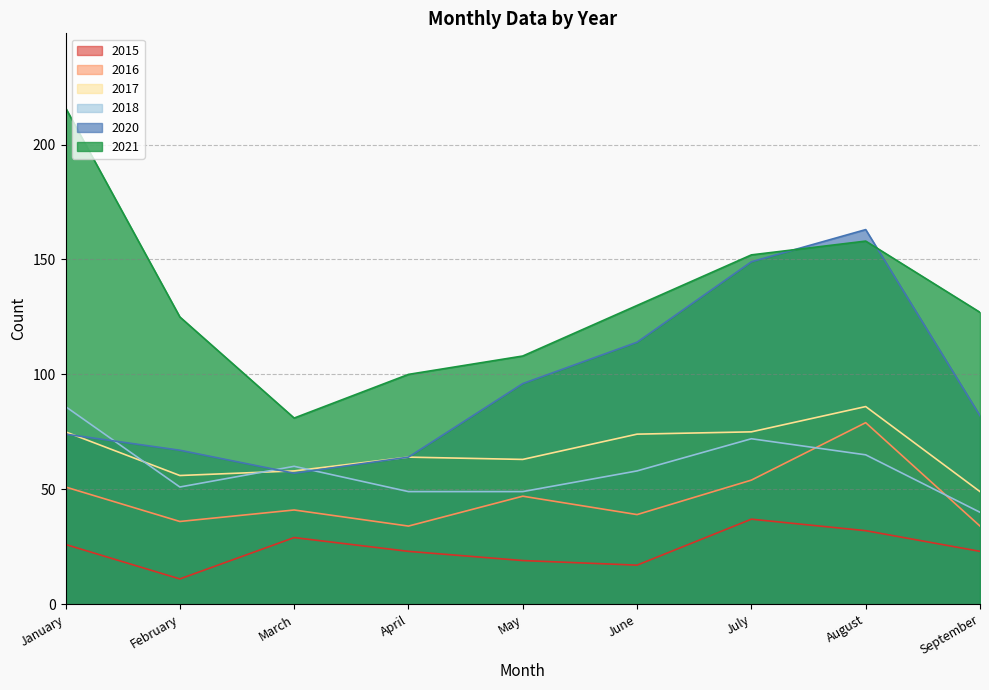

What value does the 2016 series have at August, to the nearest 5?

80